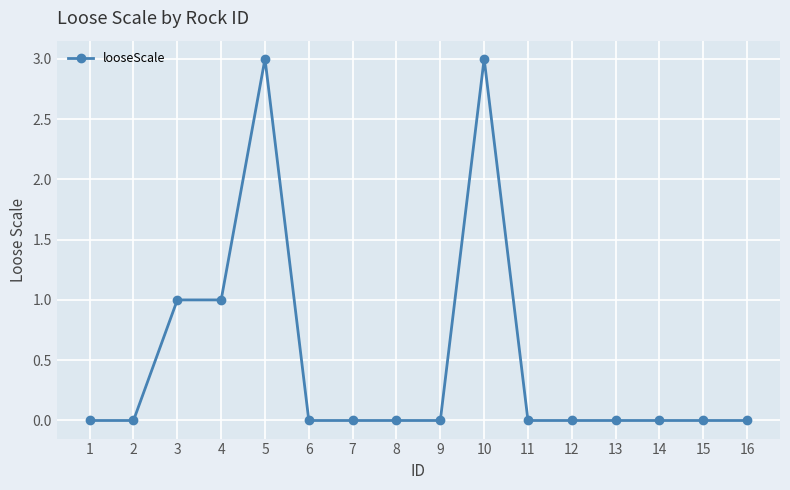

What is the sum of the values at 10 and 5?

6